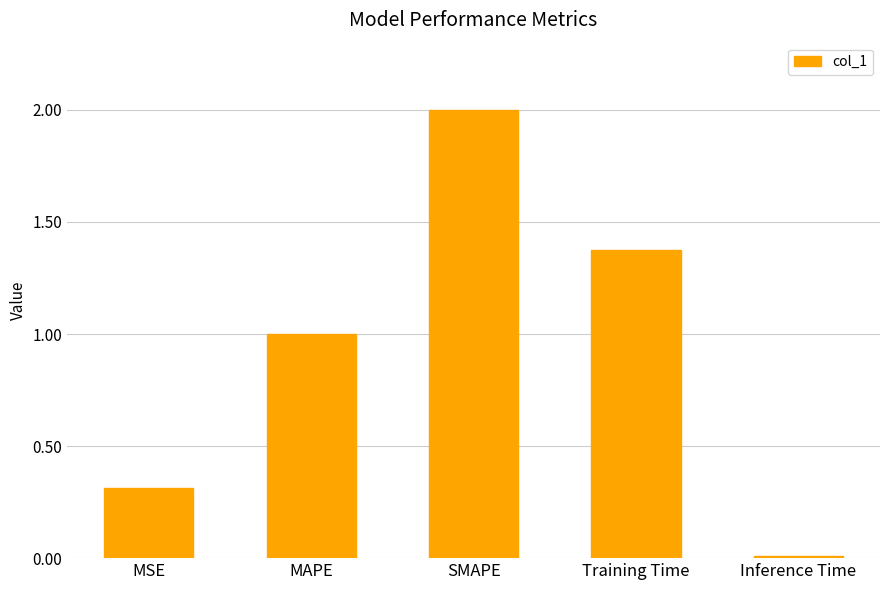

What is the approximate value at SMAPE?

2.0